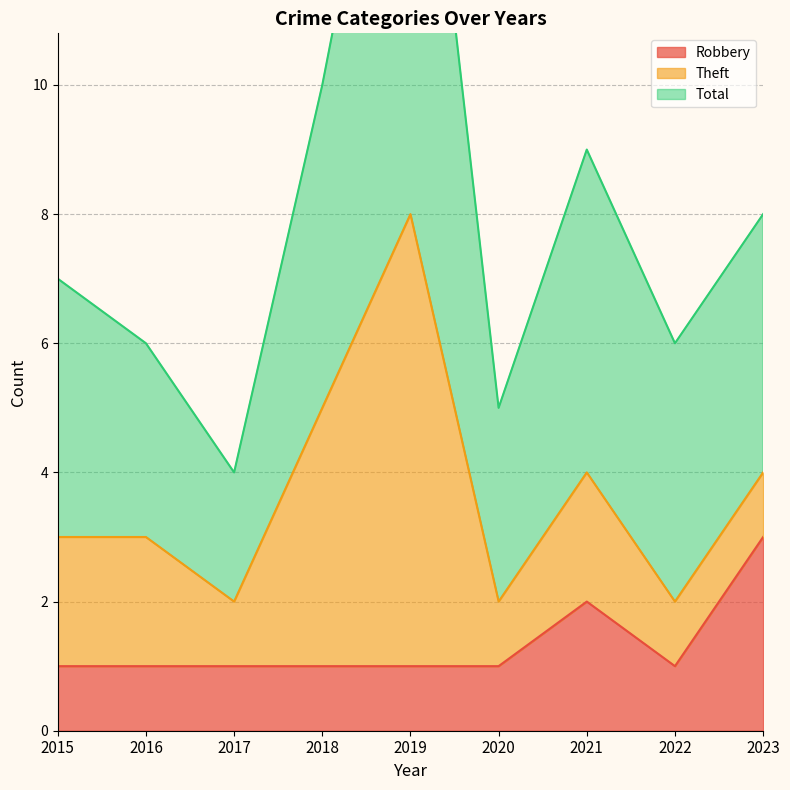

The value of Robbery at 2016 is 0. True or false?

False